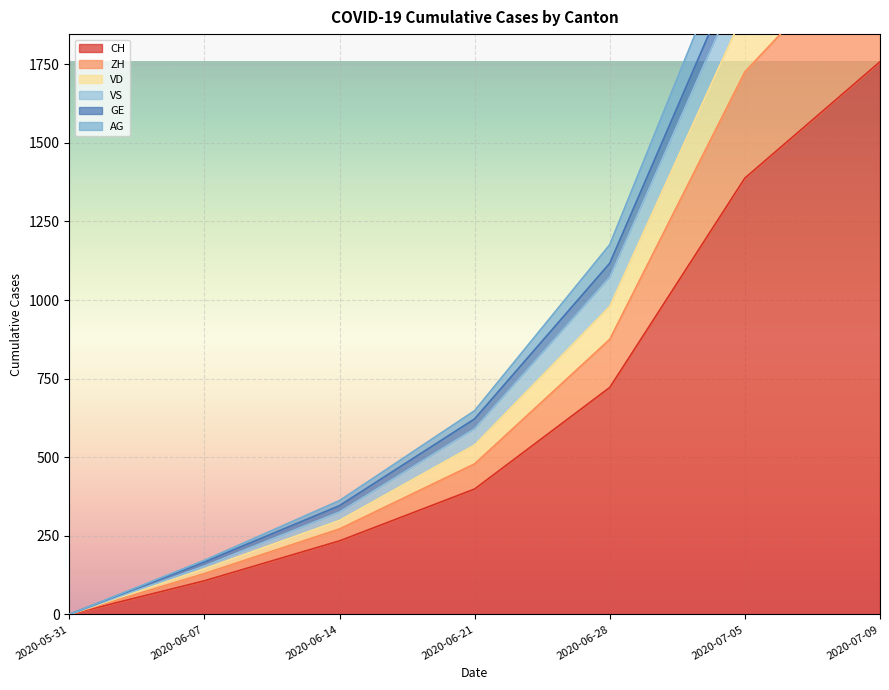

At which label is GE closest to 1403?

2020-06-28